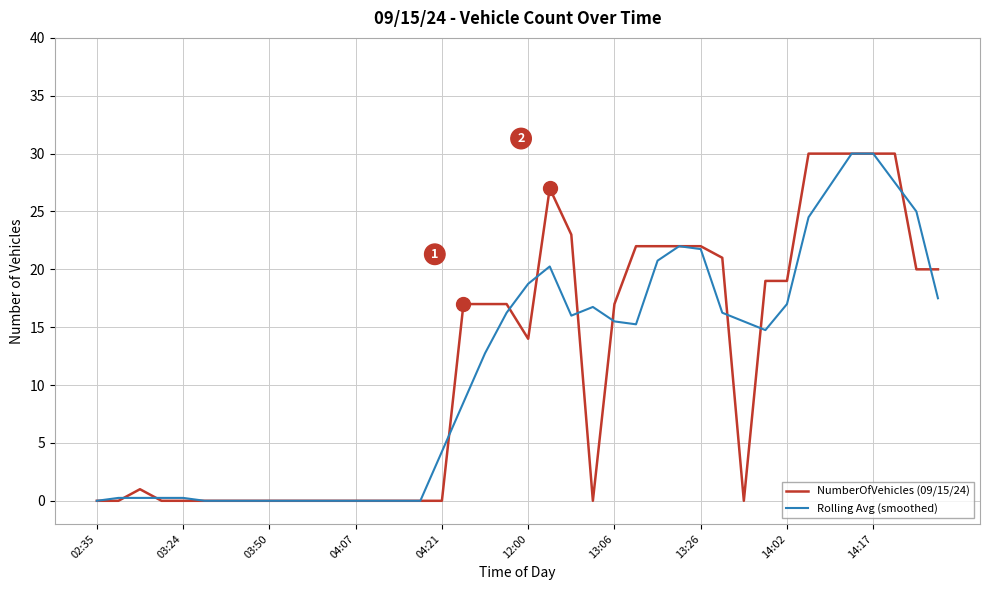

What is the highest value of the NumberOfVehicles (09/15/24) series?

30.0